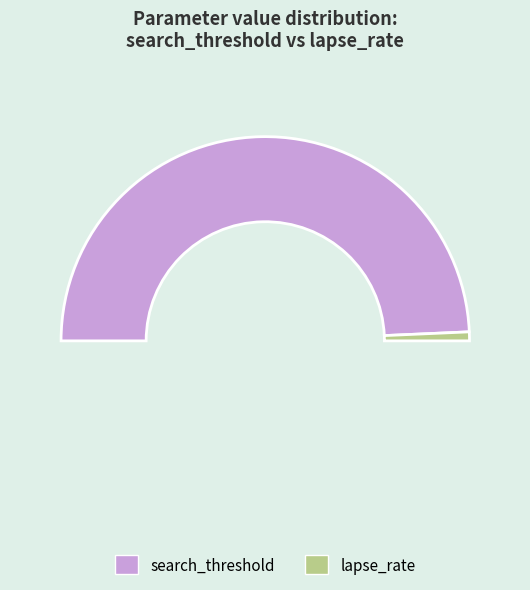

The lapse_rate slice represents 2% of the pie. True or false?

True